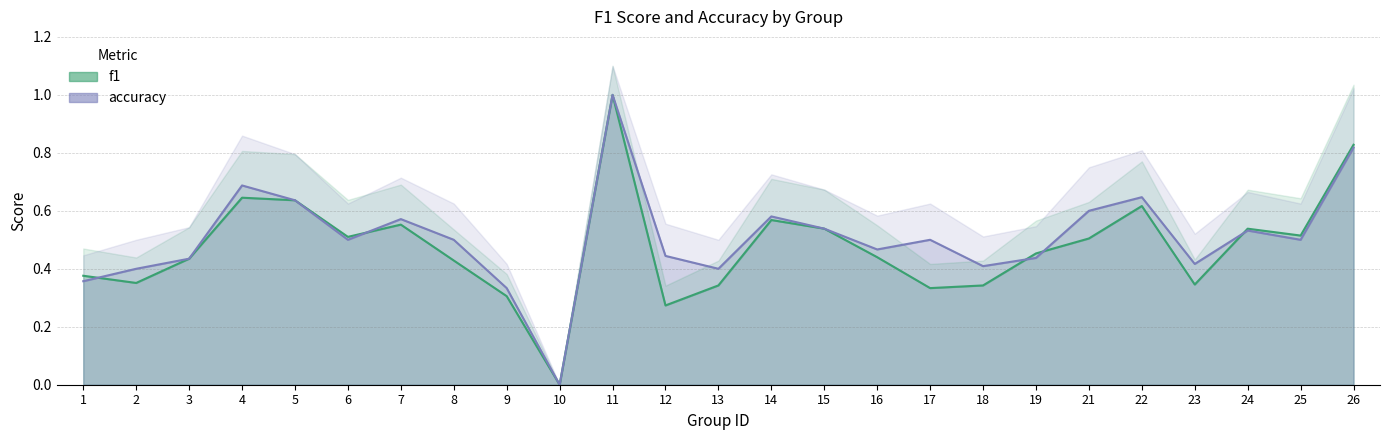

Between which two adjacent categories do f1 and accuracy first intersect?

1 and 2